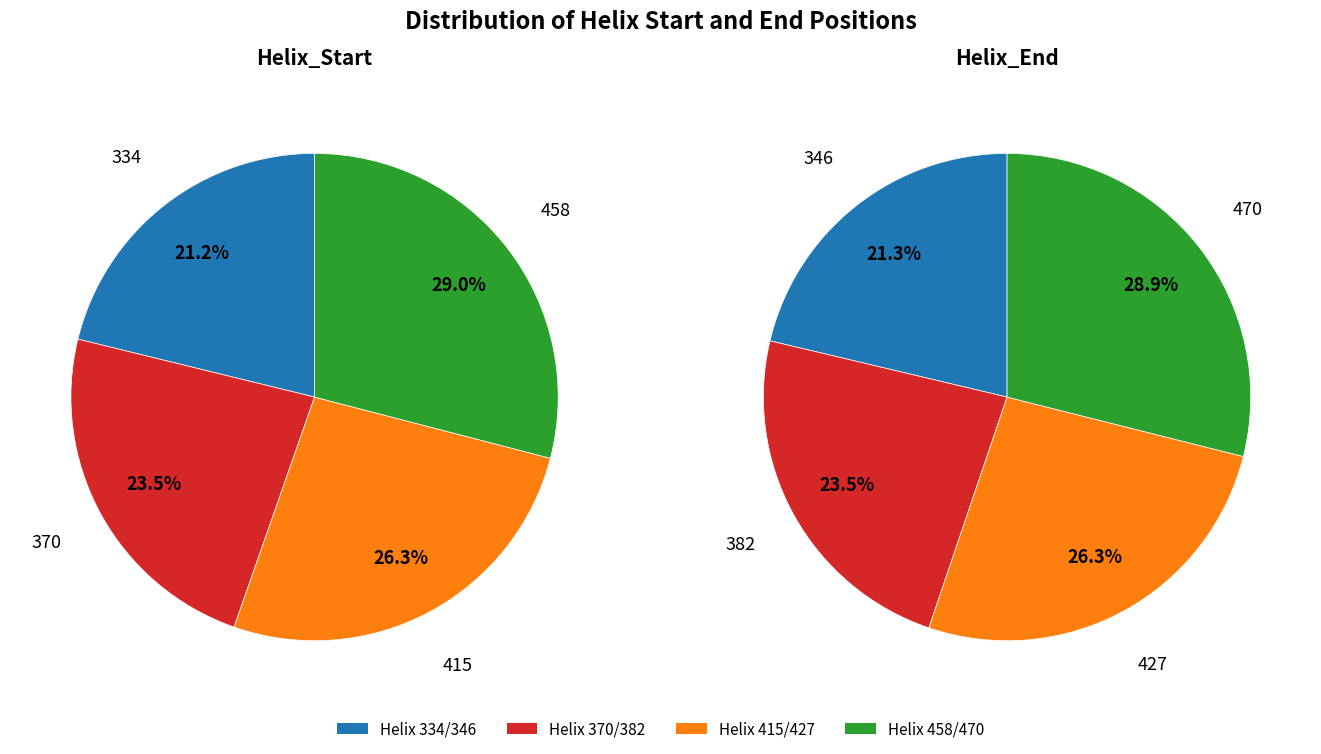

How many slices are in this pie chart?

4